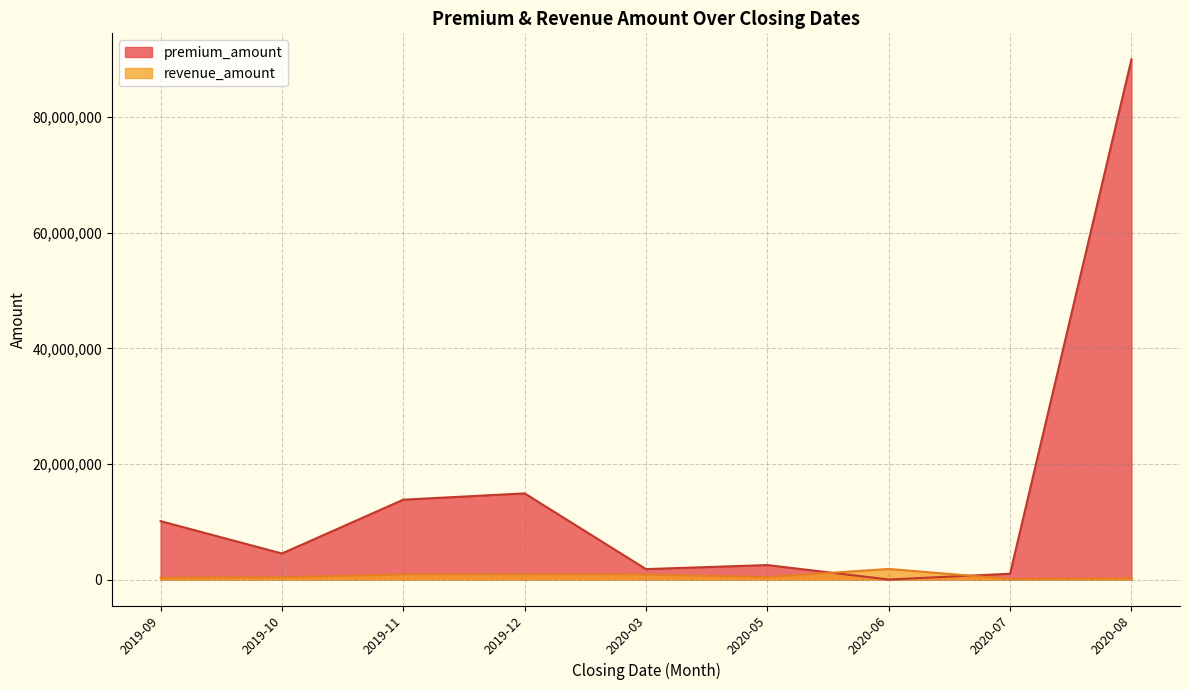

True or false: revenue_amount has more than 0 interior local peaks.

True